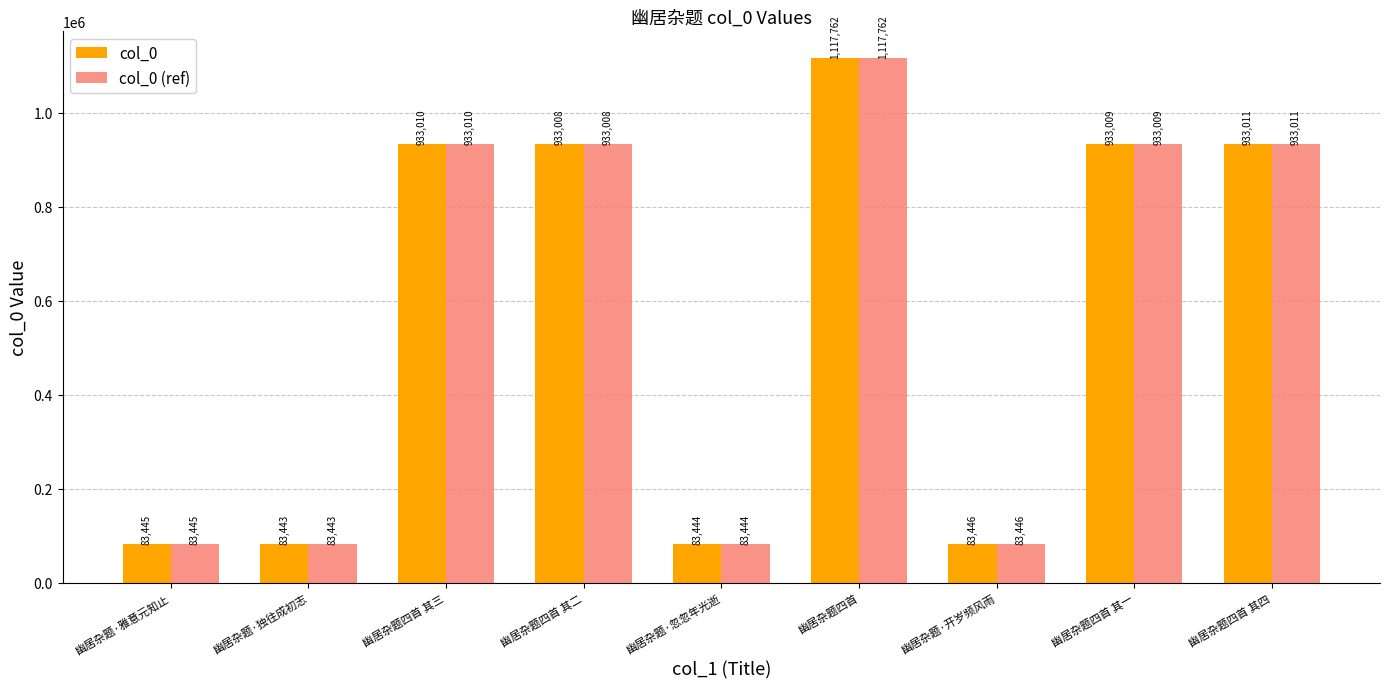

Is the value of col_0 at 幽居杂题·开岁频风雨 greater than the value of col_0 (ref) at 幽居杂题四首 其四?

No